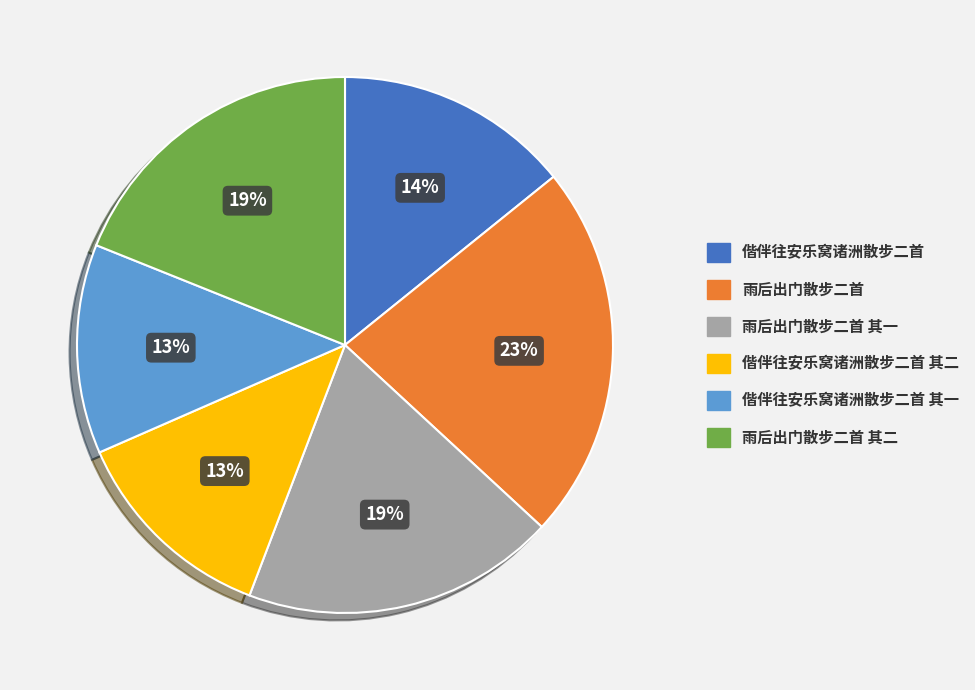

To the nearest percent, what is the difference between the largest and smallest slice percentages?

10%